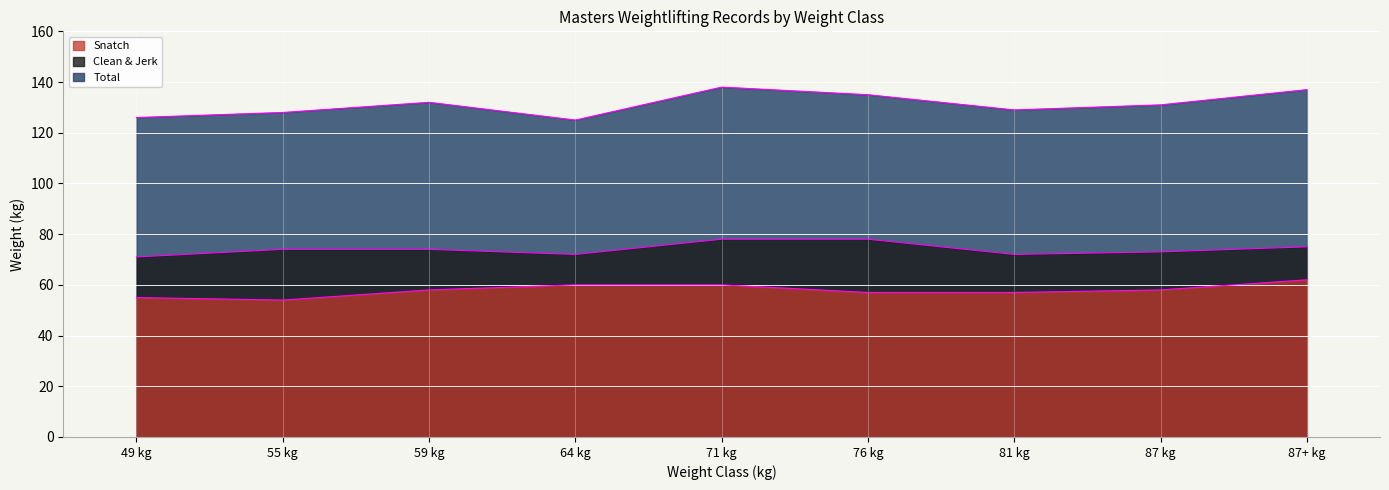

True or false: Total and Clean & Jerk cross at least once.

False